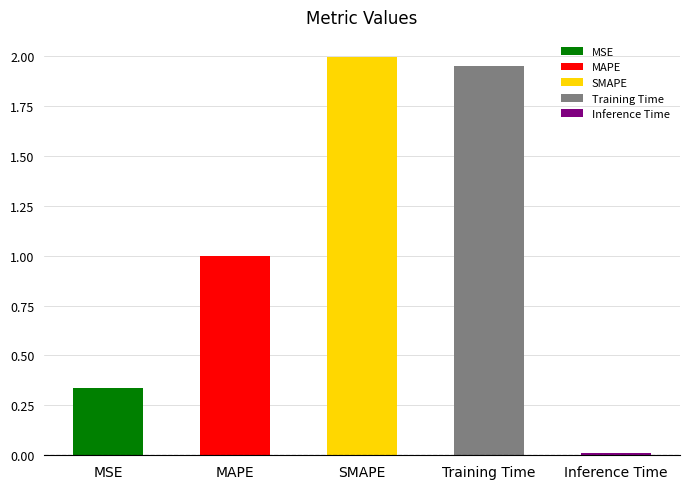

Reading left to right, list all the values displayed in this chart.

MSE=0.3	MAPE=1.0	SMAPE=2.0	Training Time=1.9	Inference Time=0.0